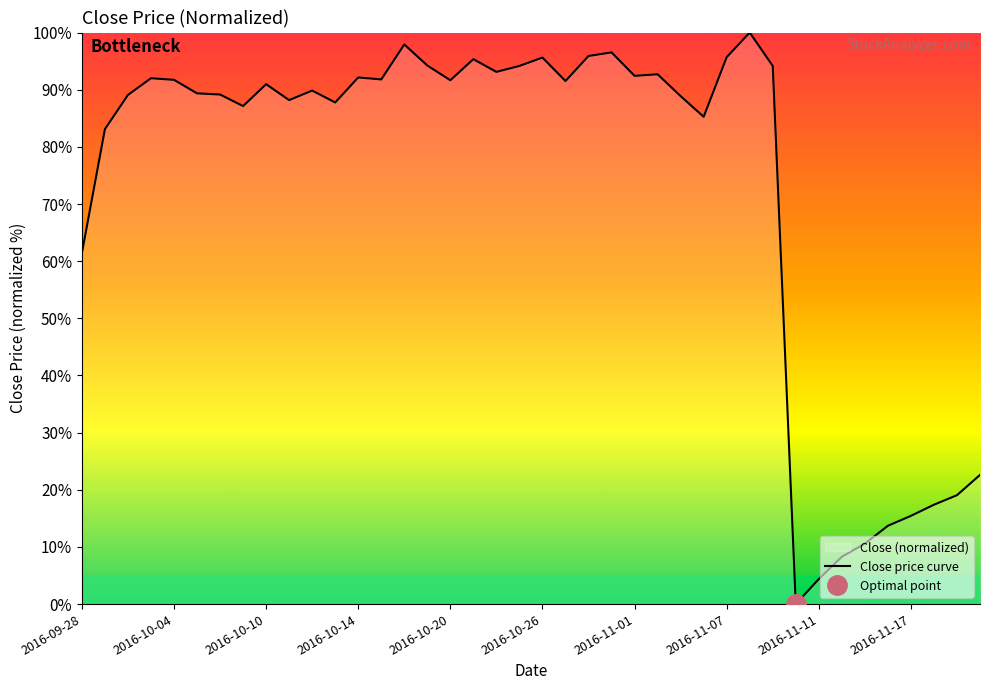

What is the greatest value displayed?

100.0